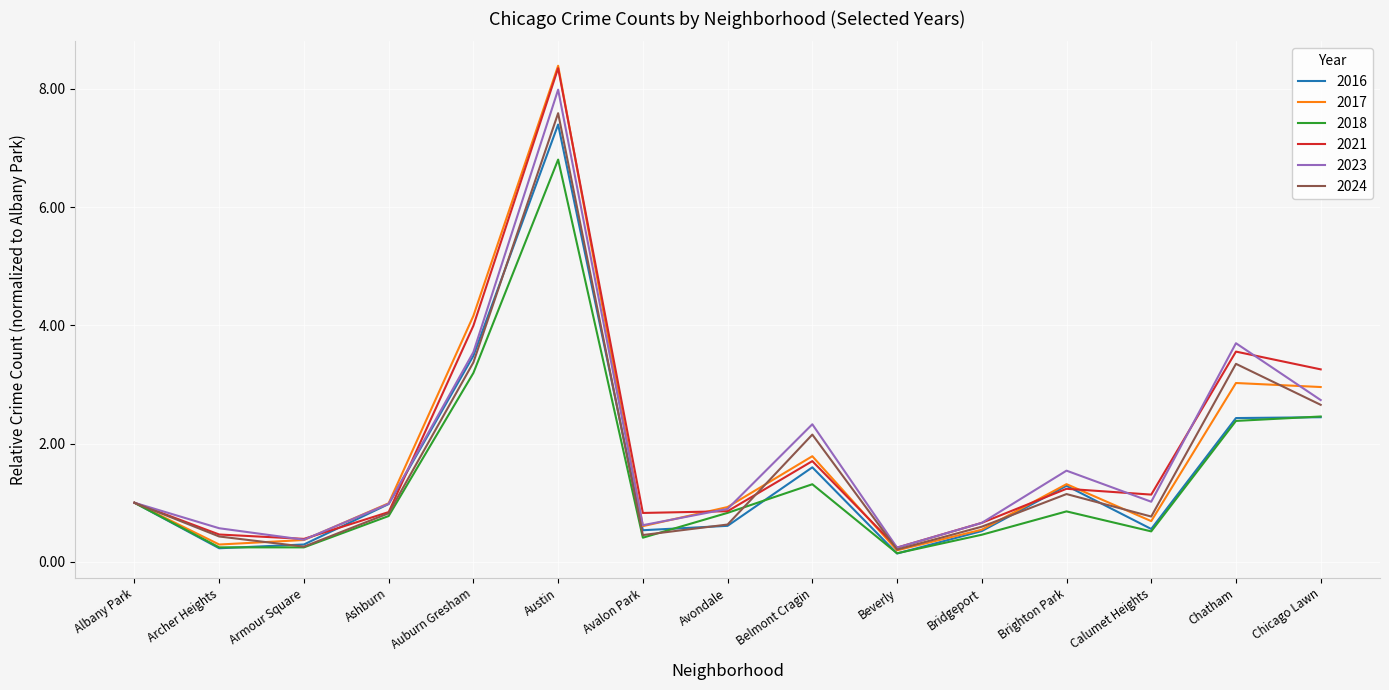

What is the spread (max minus min) of values at Avondale?

0.3